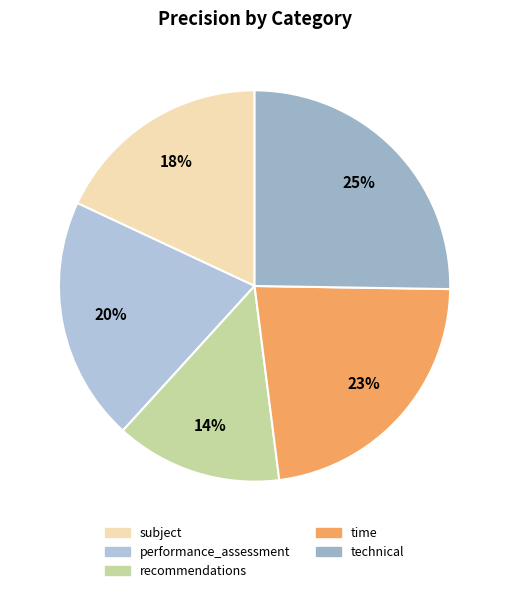

Count the number of slices in the pie.

5